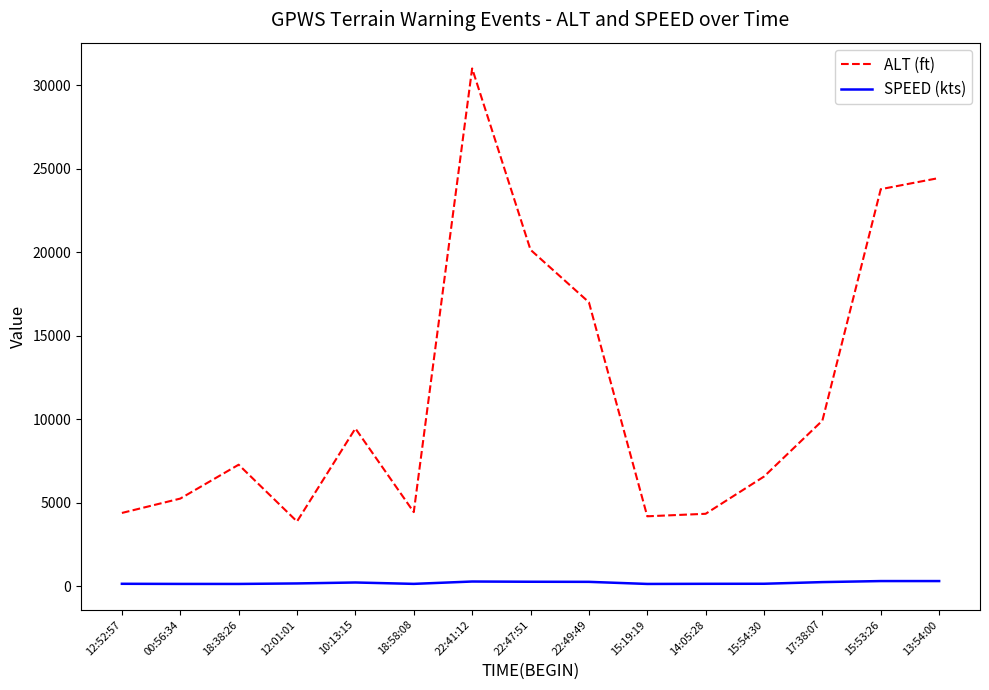

How many lines are shown in the chart?

2